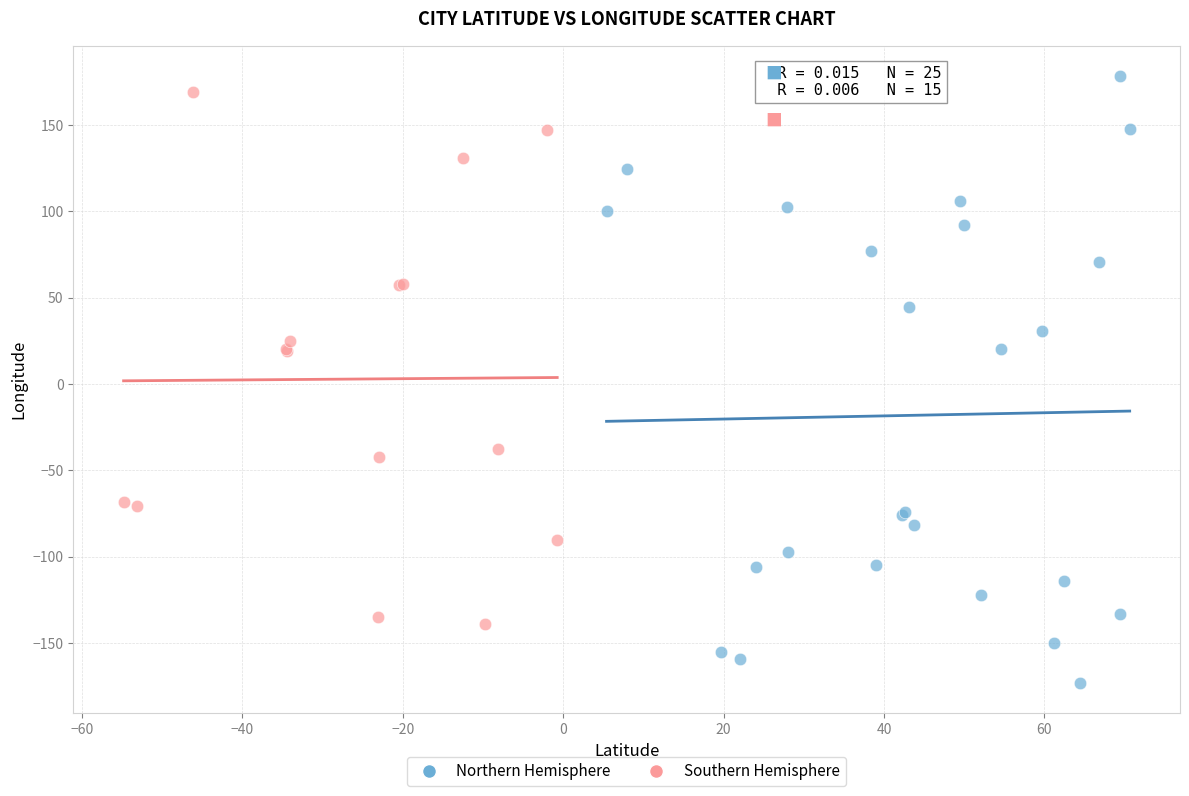

What are all the series names shown in the legend?

Northern Hemisphere, Southern Hemisphere